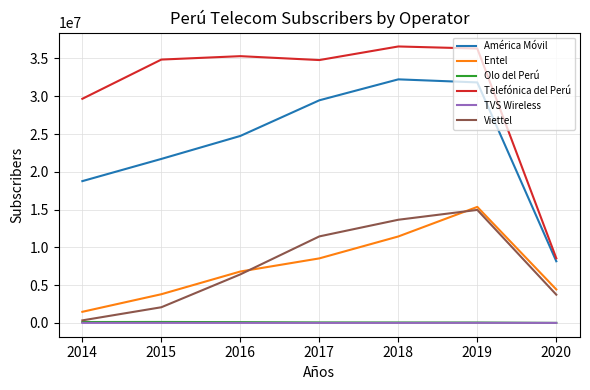

Where is Telefónica del Perú nearest to the value 22571184?

2014